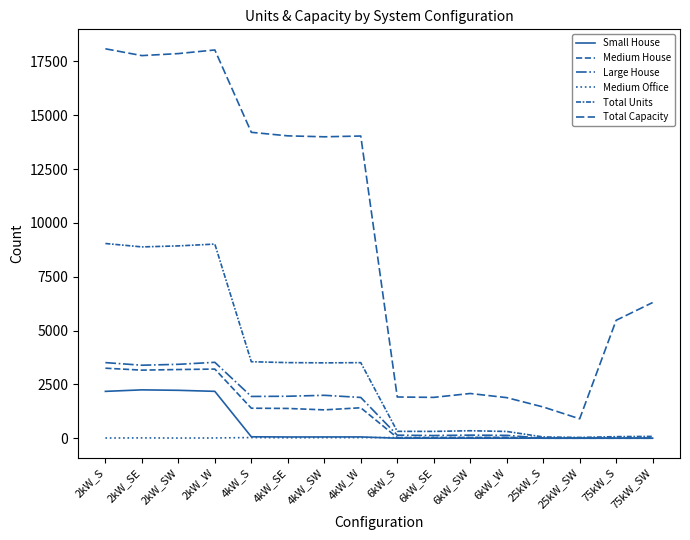

List the labels in order of Medium House value, smallest first.

25kW_S, 25kW_SW, 75kW_S, 75kW_SW, 6kW_SE, 6kW_S, 6kW_SW, 6kW_W, 4kW_SW, 4kW_SE, 4kW_S, 4kW_W, 2kW_SE, 2kW_SW, 2kW_W, 2kW_S